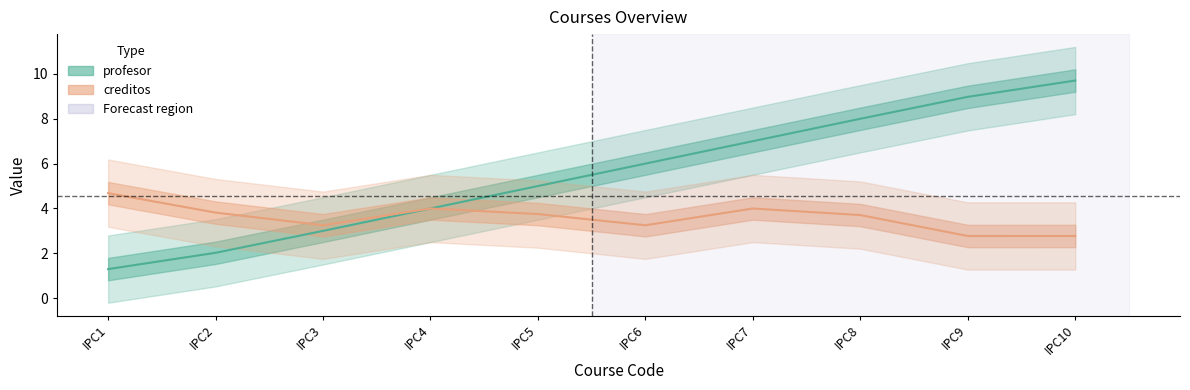

Which series has the widest spread of values?

profesor